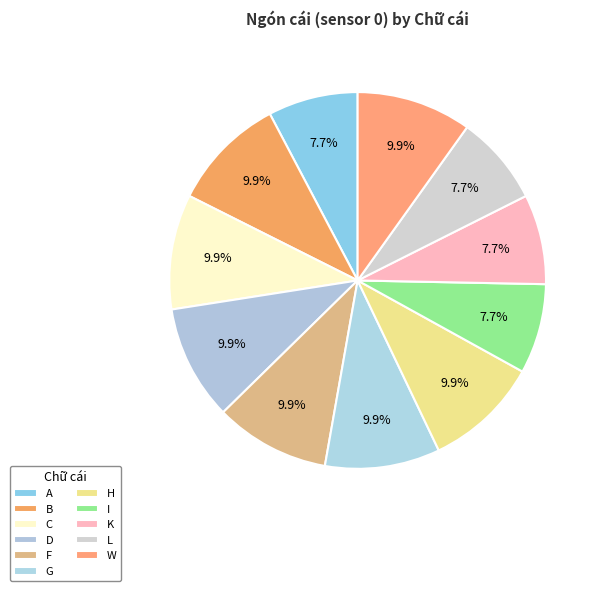

The L slice represents 1% of the pie. True or false?

False